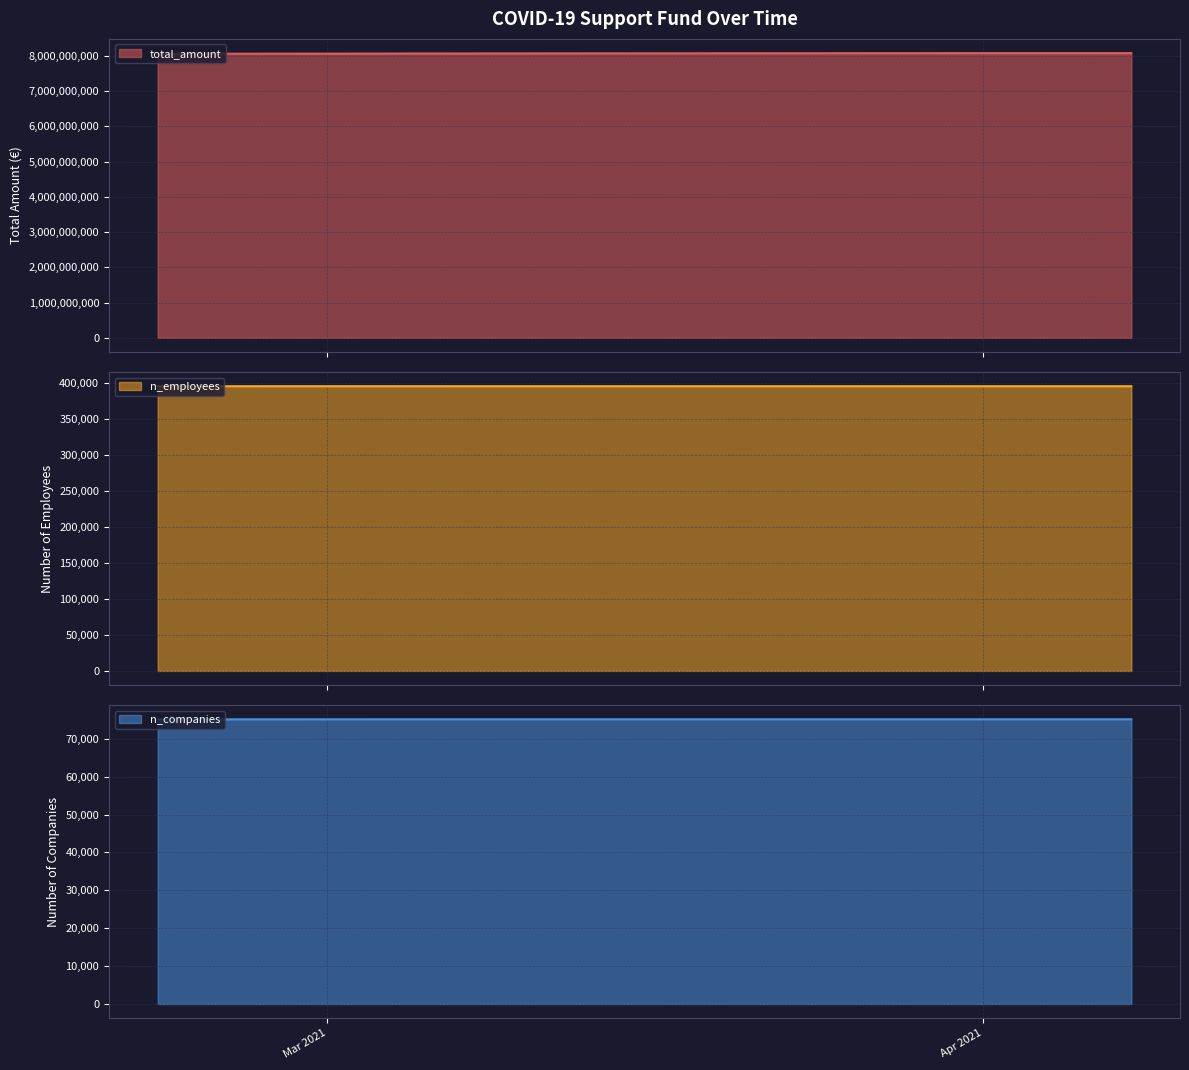

Which category has the lowest value across all series?

2021-02-26